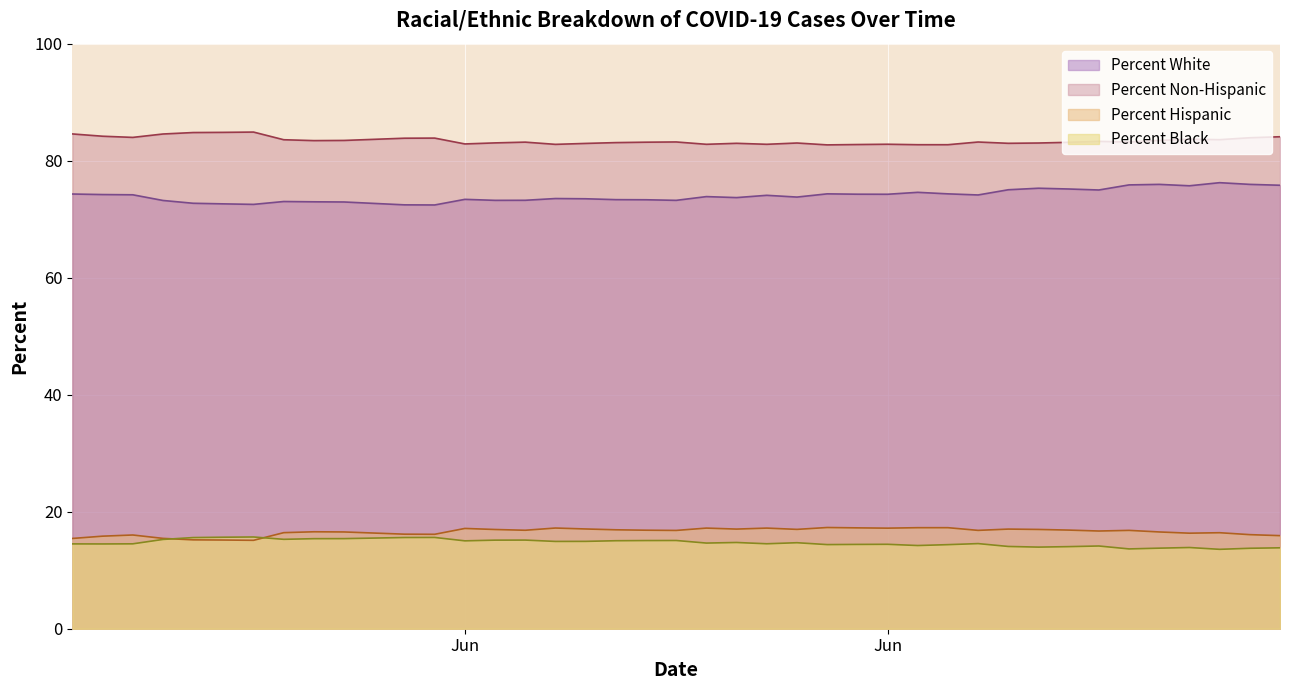

In Percent White, how many points are lower than both neighbors (excluding endpoints)?

10